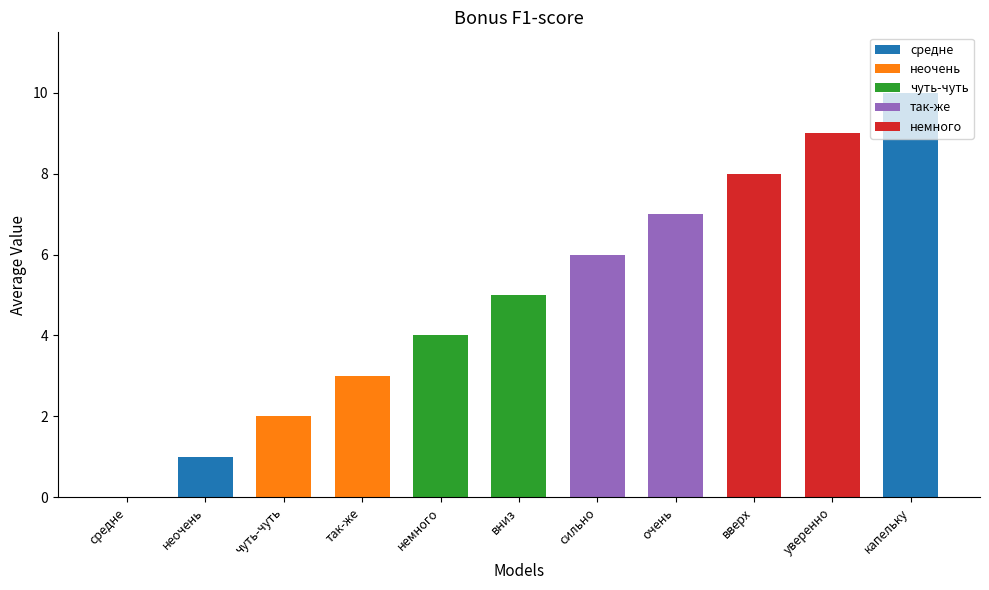

Is it true that the value at чуть-чуть is 1?

False